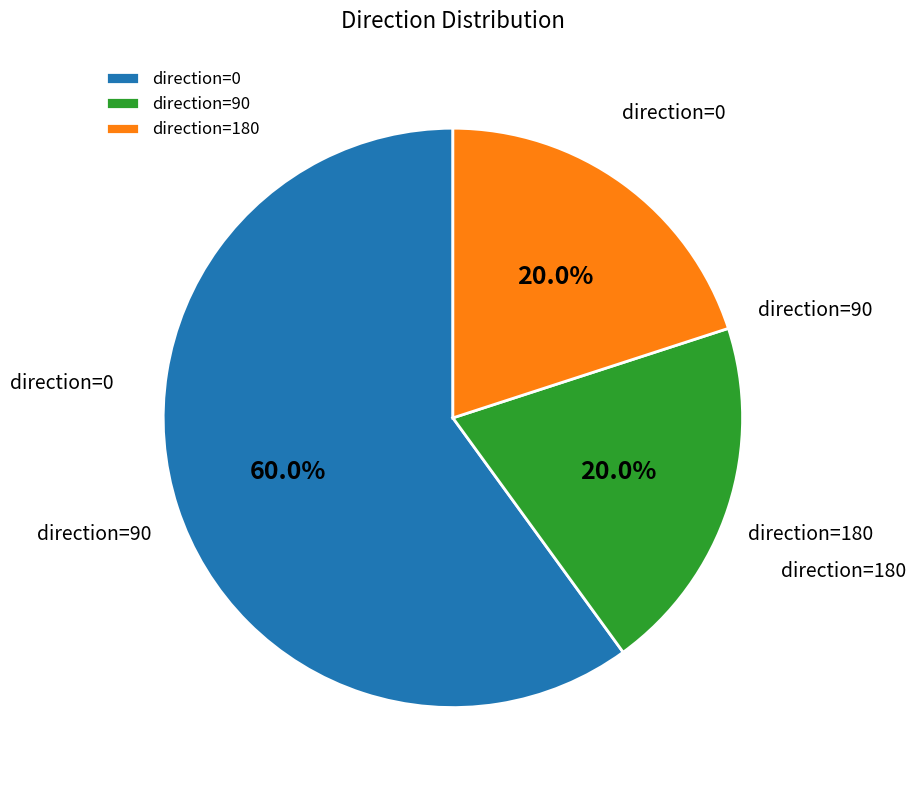

Count the number of slices in the pie.

3